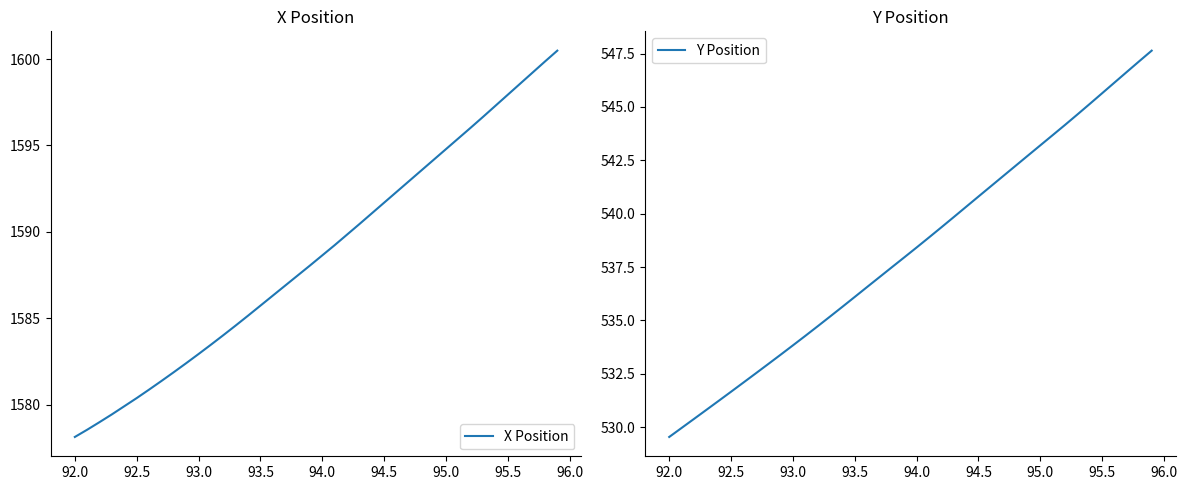

Which category has the lowest value in the Y Position series?

92.0